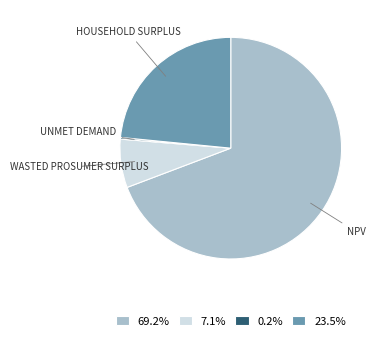

Combined, do 23.5% and 7.1% account for over 50%?

No